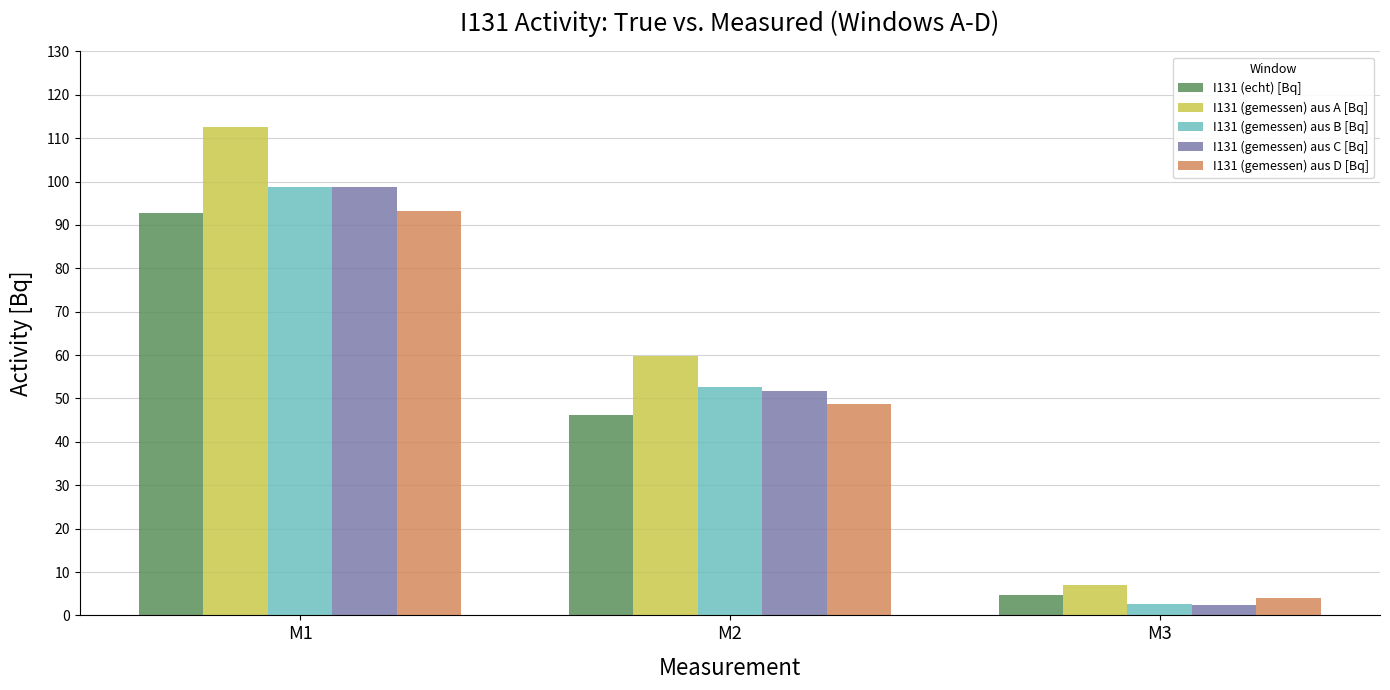

List the labels in order of I131 (gemessen) aus C [Bq] value, smallest first.

M3, M2, M1